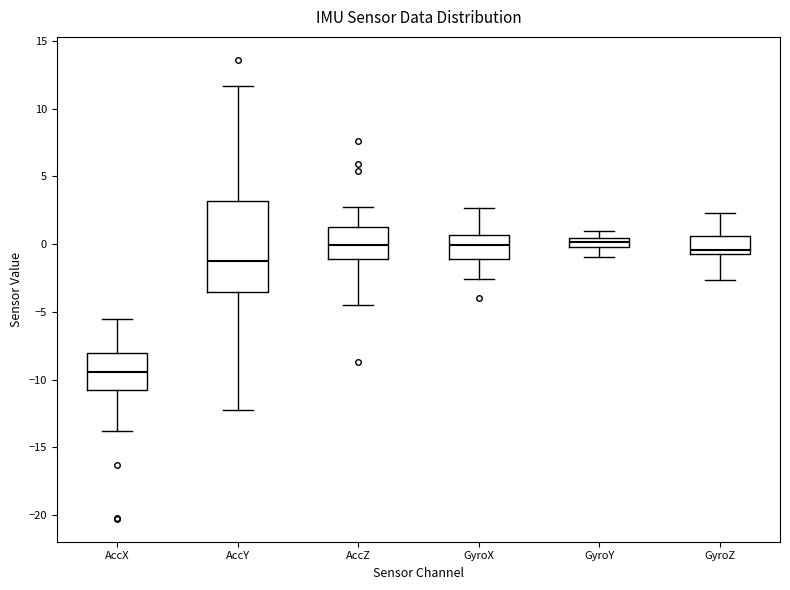

Which box is the tallest, from its lower edge to its upper edge?

AccY